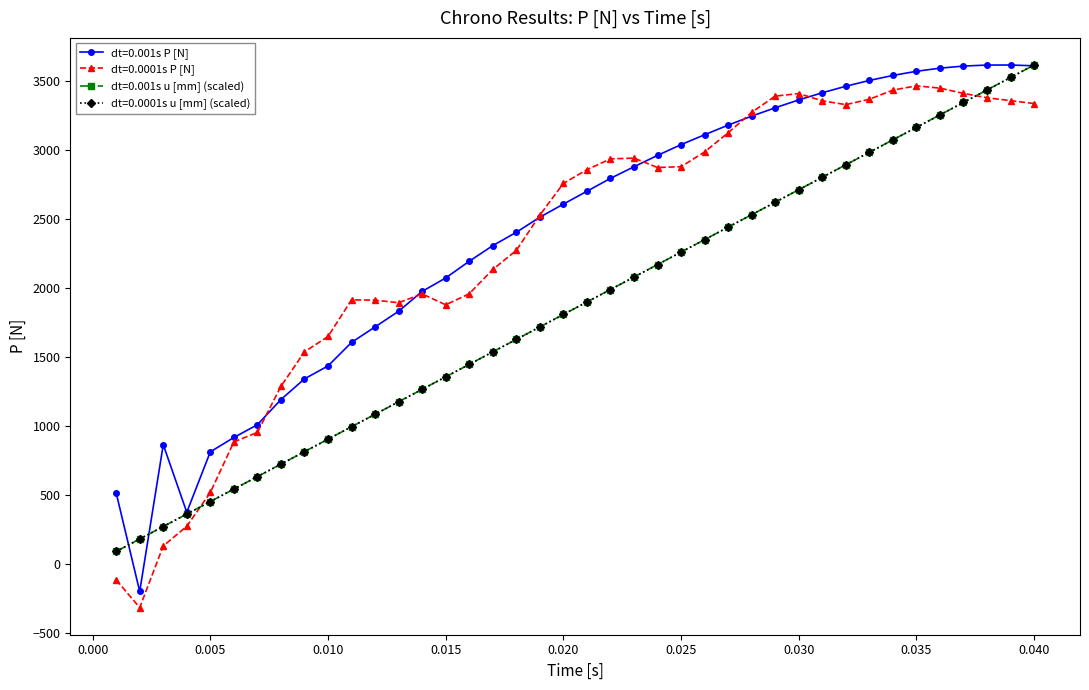

Does the chart have visible grid lines?

No